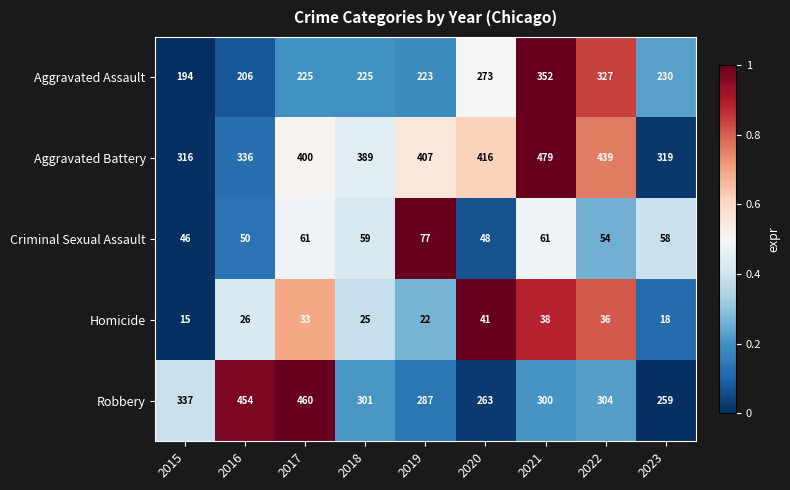

True or false: Aggravated Battery has a value of 316 at 2015.

True